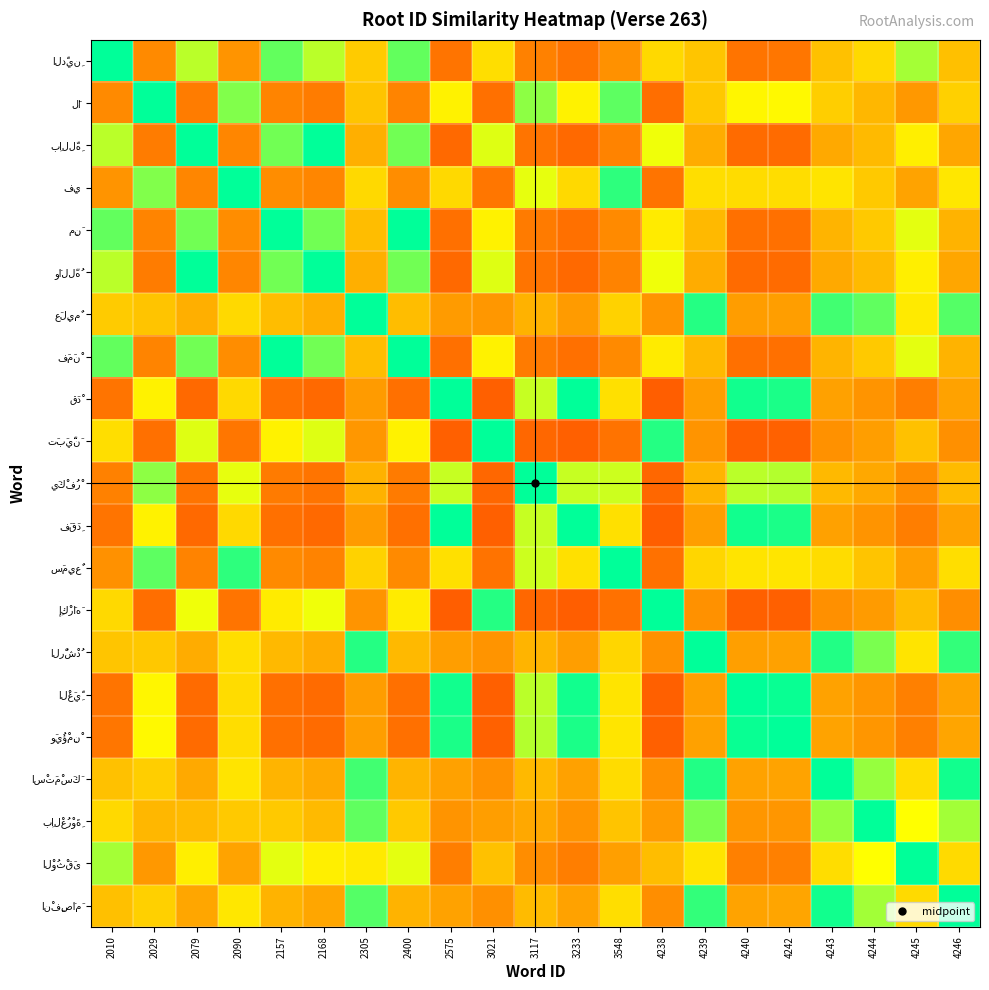

What is the spread (max minus min) of values at 4244?

0.6